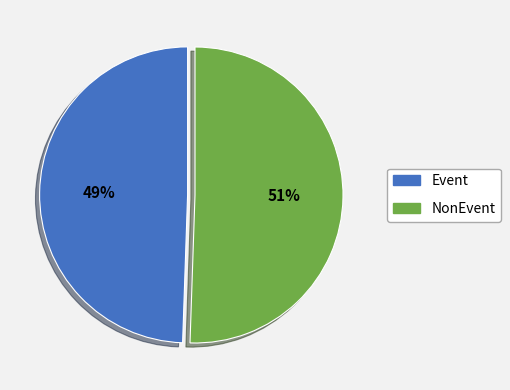

Is it true that Event is 61% of the pie?

False